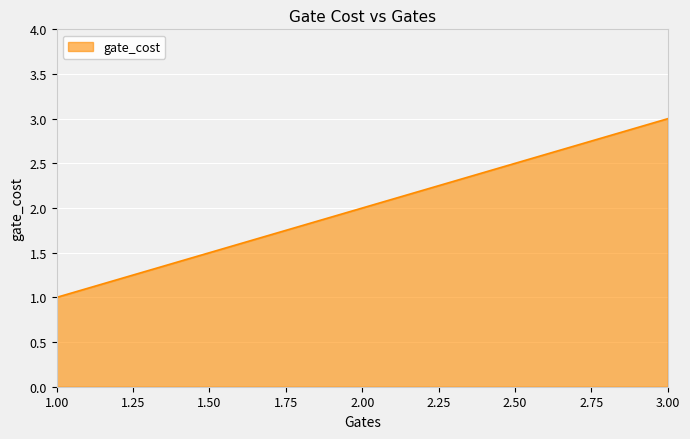

How many distinct data groups are displayed?

1